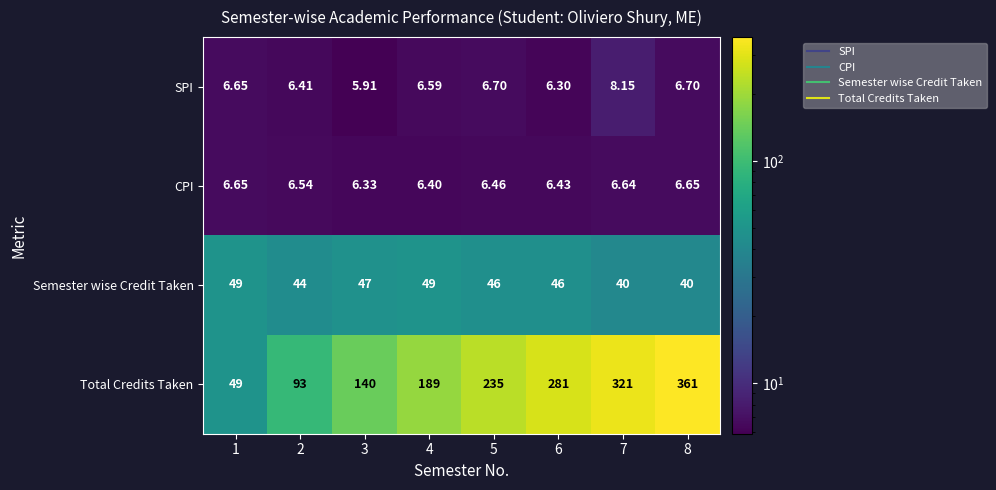

Is the value of Semester wise Credit Taken at 4 greater than the value of CPI at 3?

Yes